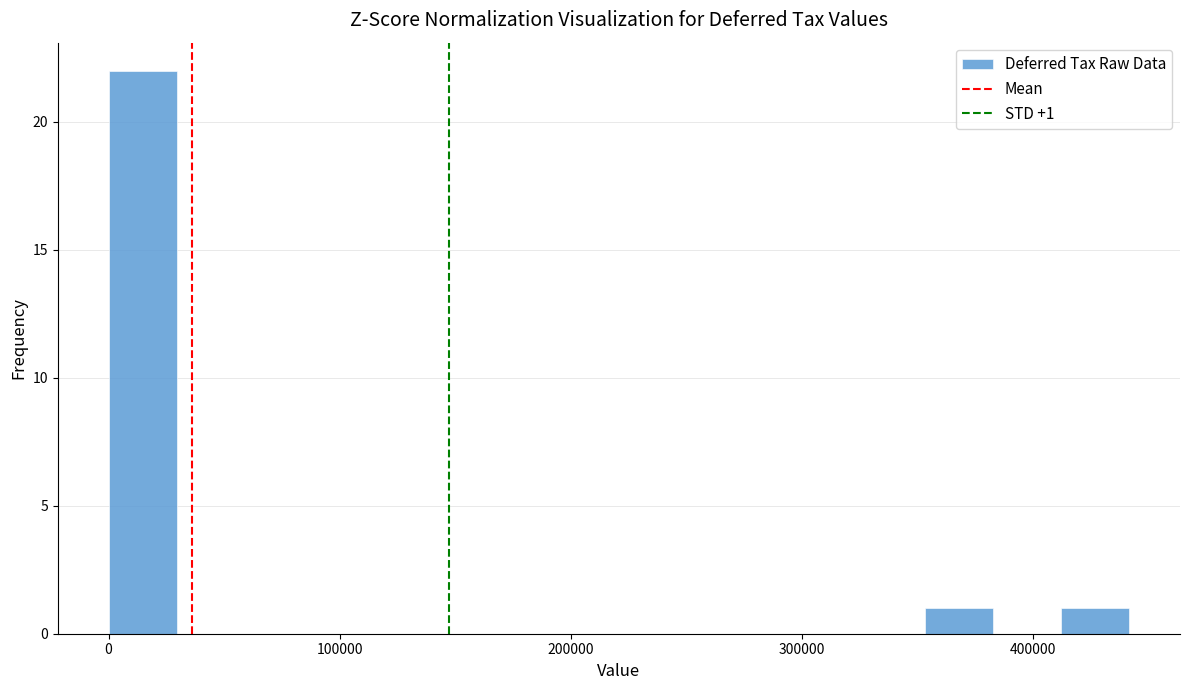

Read against the x-axis, roughly where is the centre of the tallest bar?

10000